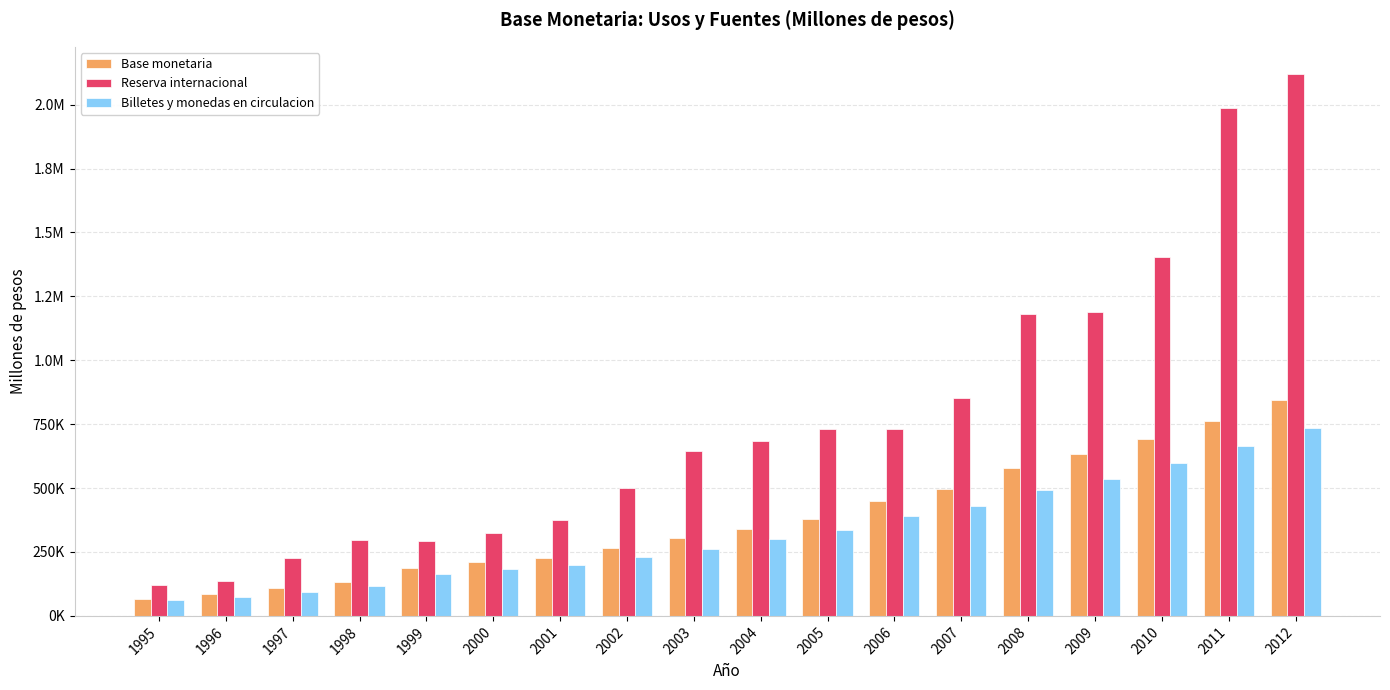

True or false: Base monetaria has a value of 42704.8 at 1998.

False